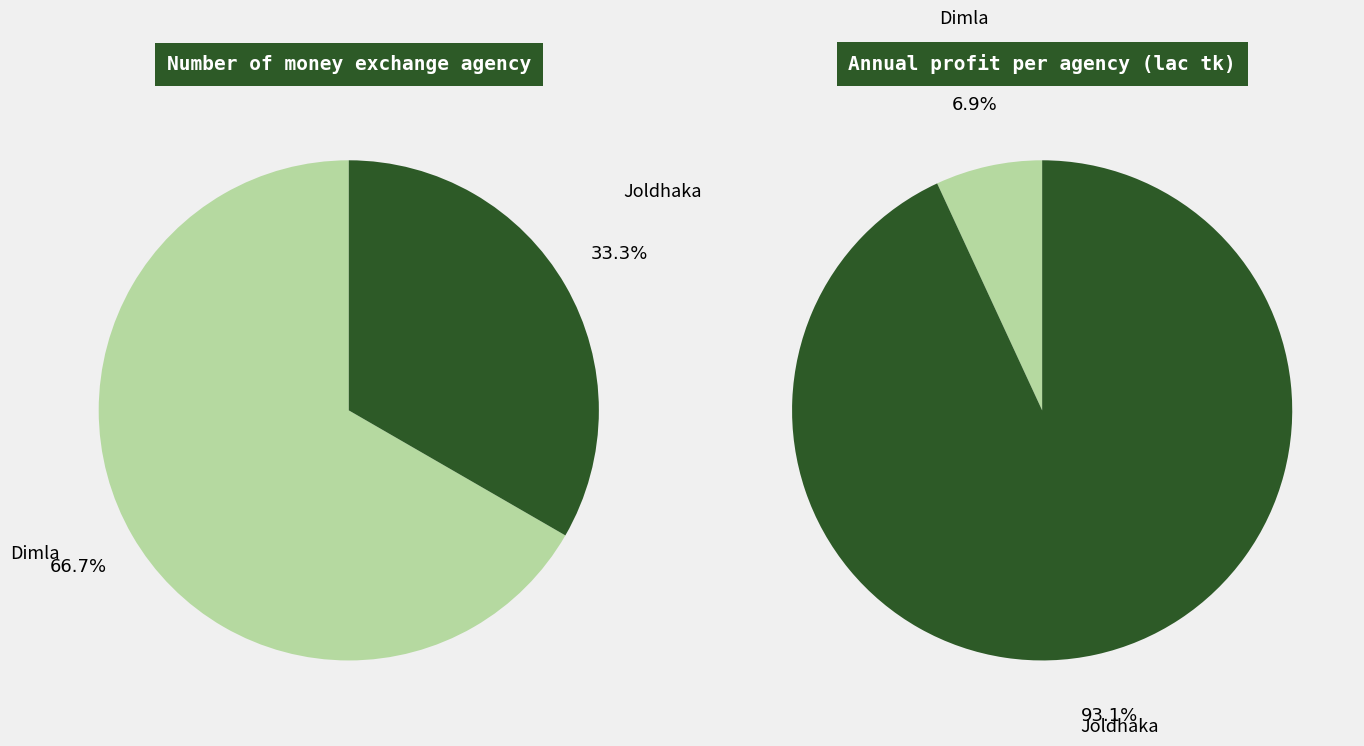

True or false: Joldhaka accounts for 21% of the total.

False